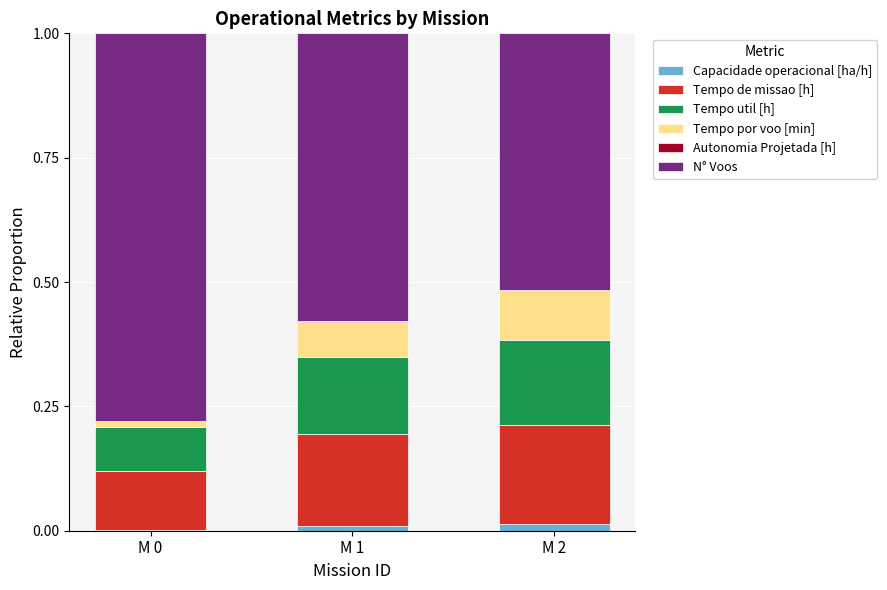

The value of Tempo util [h] at M 2 is 0.0. True or false?

False